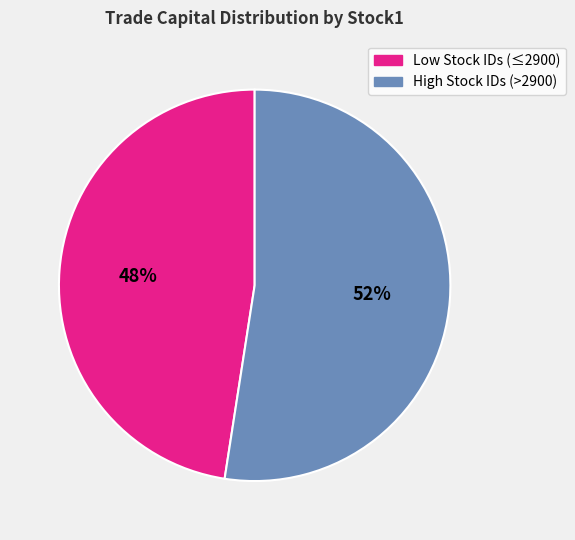

Is there a majority slice in this chart?

Yes